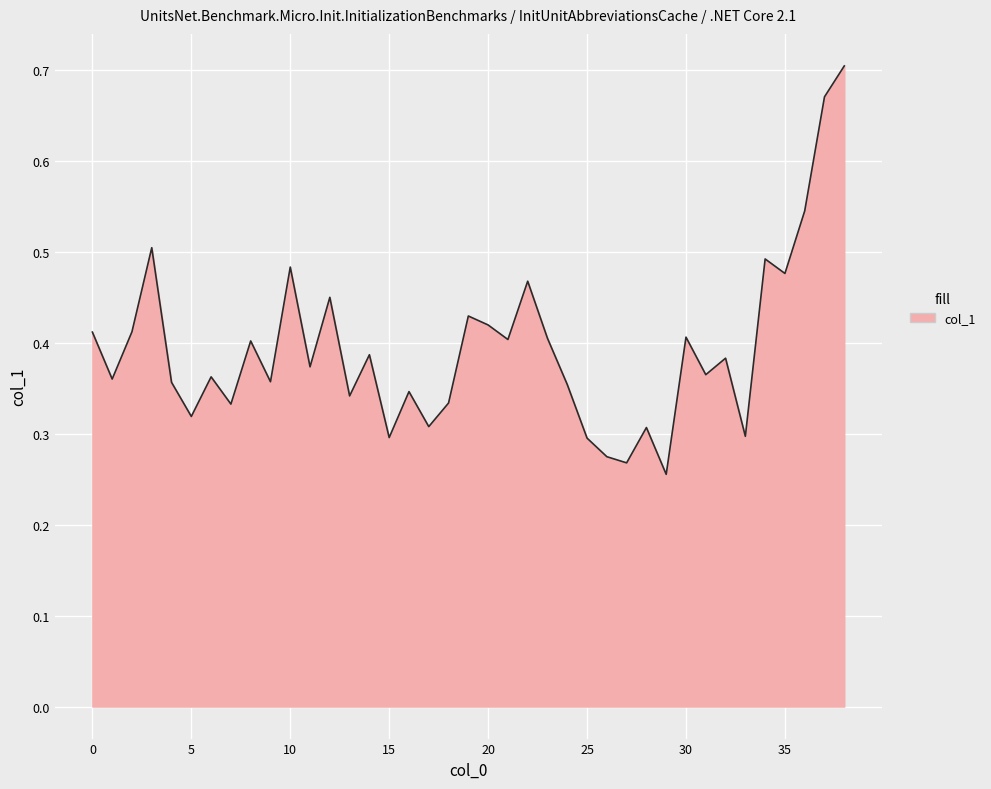

Reading left to right, extract all data points from this chart.

0.4	0.4	0.4	0.5	0.4	0.3	0.4	0.3	0.4	0.4	0.5	0.4	0.4	0.3	0.4	0.3	0.3	0.3	0.3	0.4	0.4	0.4	0.5	0.4	0.4	0.3	0.3	0.3	0.3	0.3	0.4	0.4	0.4	0.3	0.5	0.5	0.5	0.7	0.7